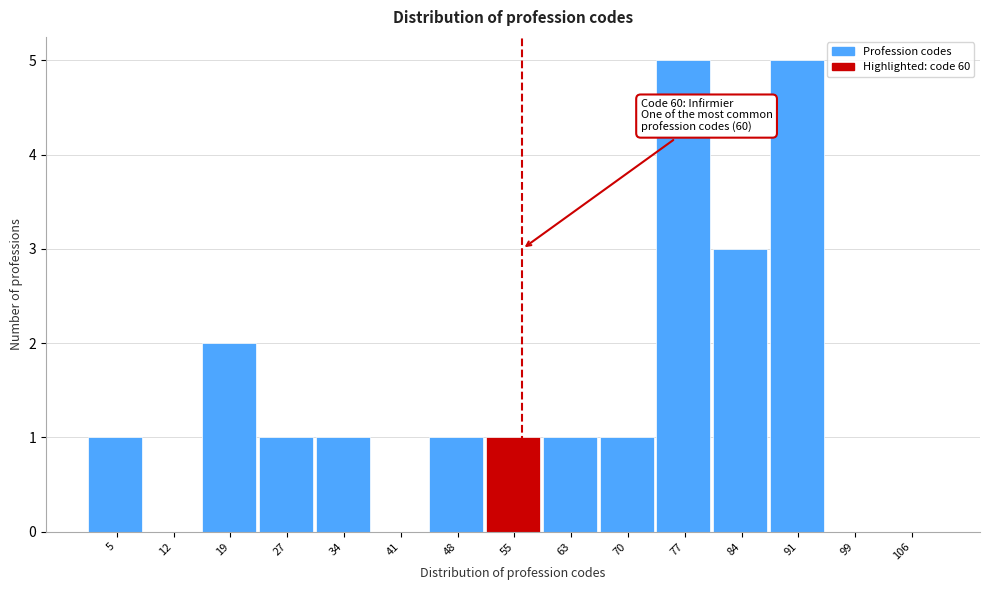

Reading left to right, transcribe all the data shown in this chart.

5=1	12=0	19=2	27=1	34=1	41=0	48=1	55=1	63=1	70=1	77=5	84=3	91=5	99=0	106=0